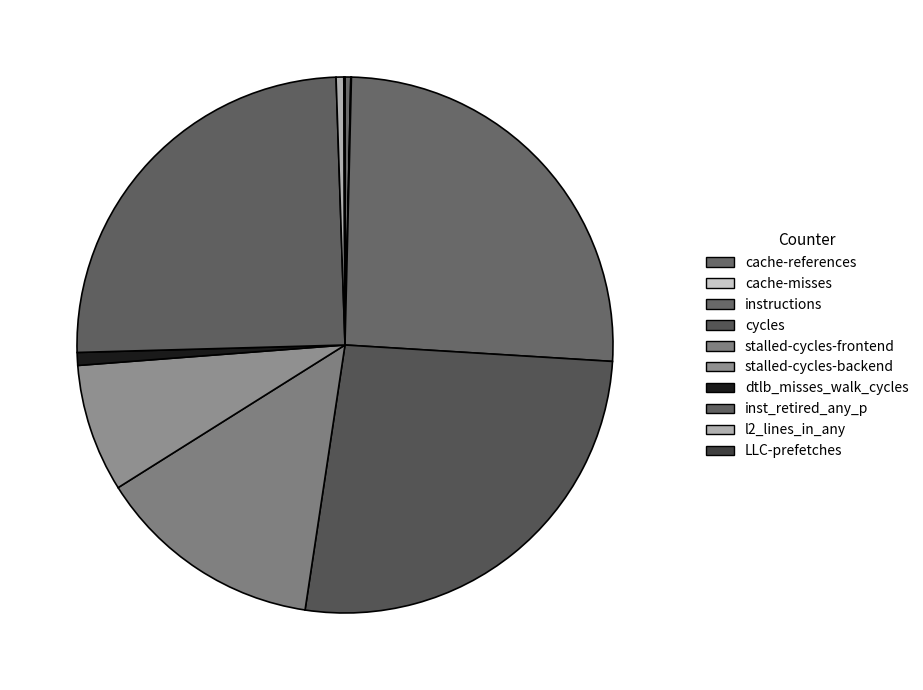

Which slice is the largest?

cycles